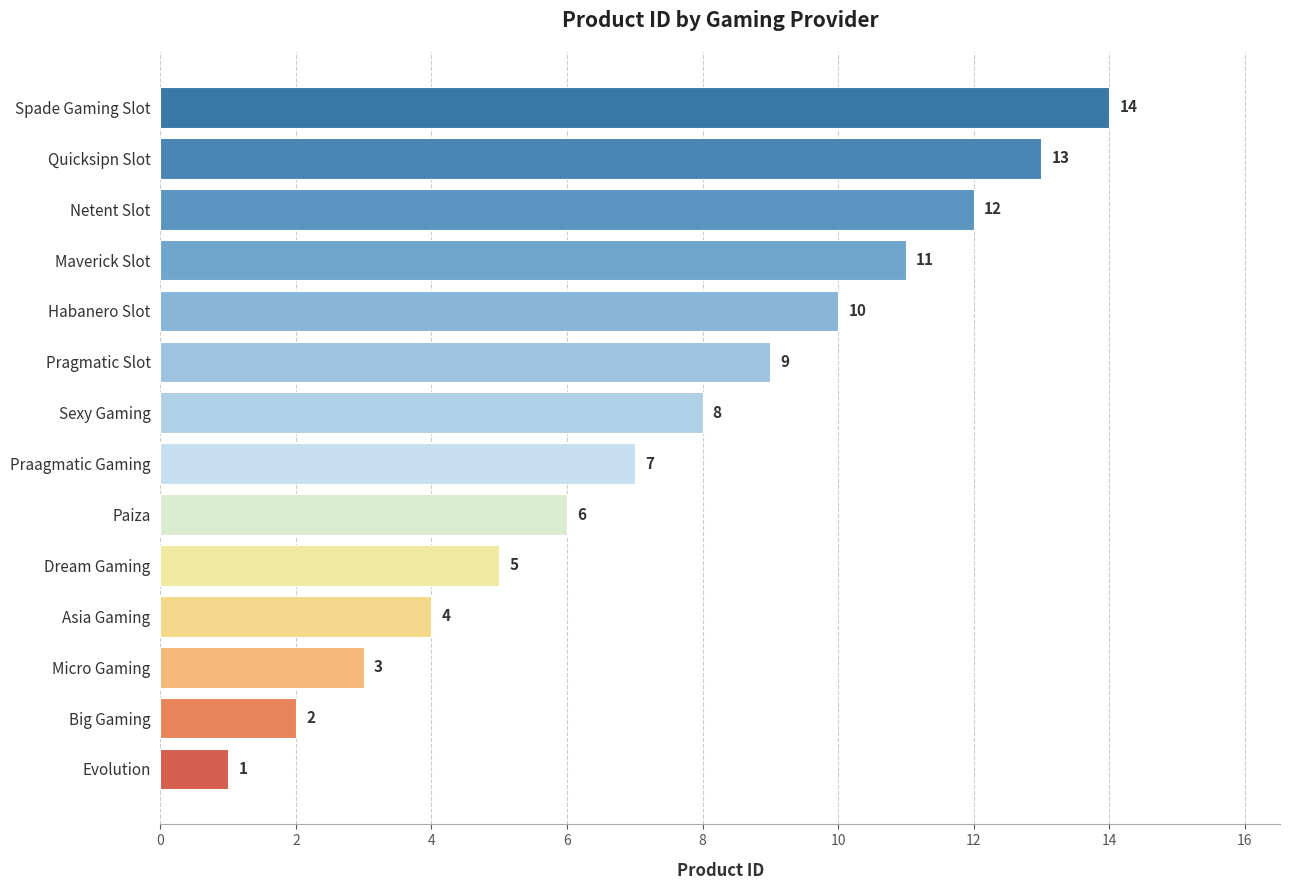

What is the difference between the values at Quicksipn Slot and Asia Gaming?

9